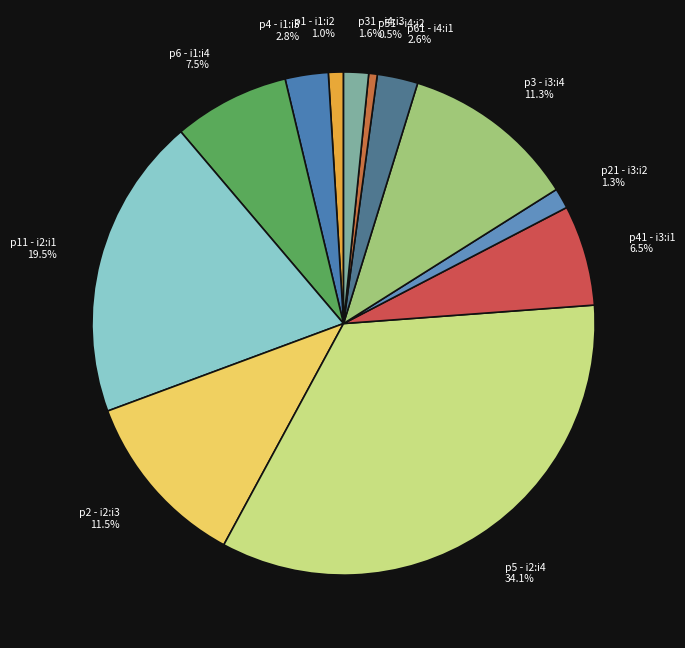

Approximately how many times larger is the value at p4 - i1:i3 2.8% compared to p6 - i1:i4 7.5%?

0.4